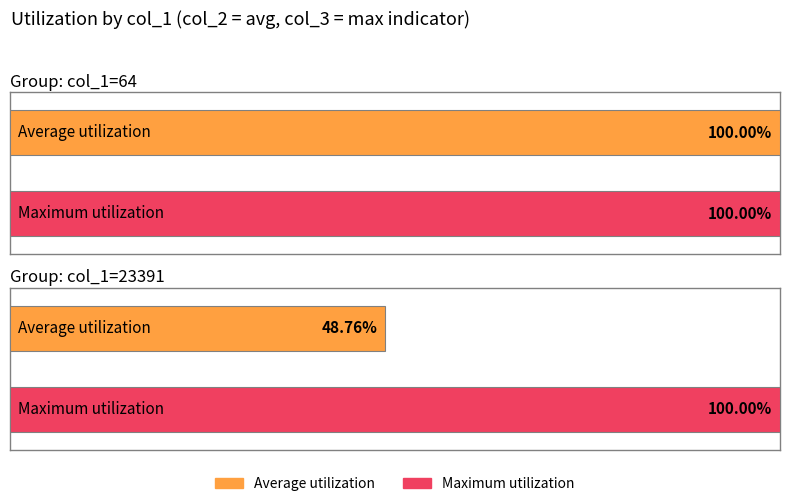

What is the minimum value for Maximum utilization?

1.0